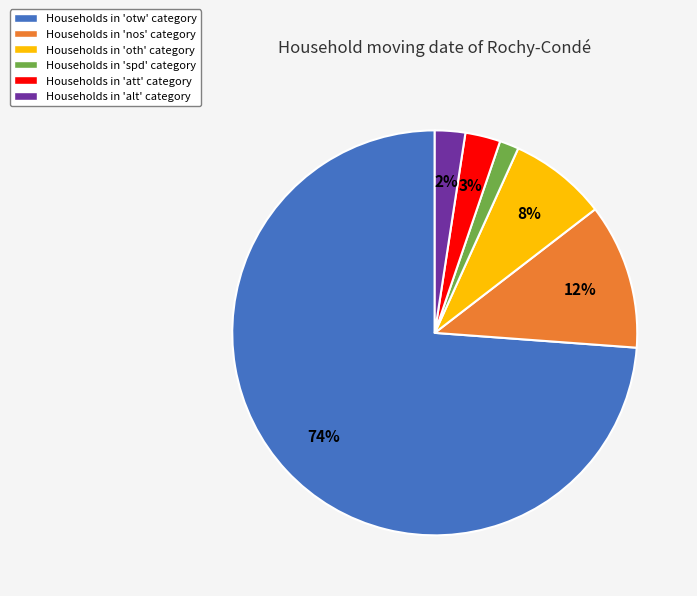

Is the sum of Households in 'spd' category and Households in 'att' category greater than half?

No